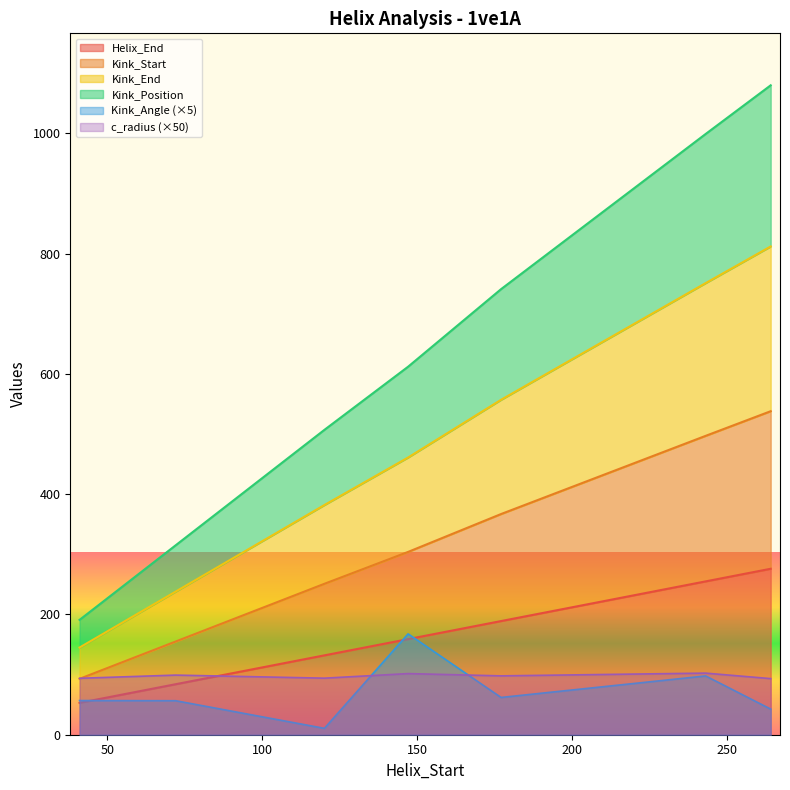

What is the difference between the maximum and minimum values in the Kink_Position series?

889.0